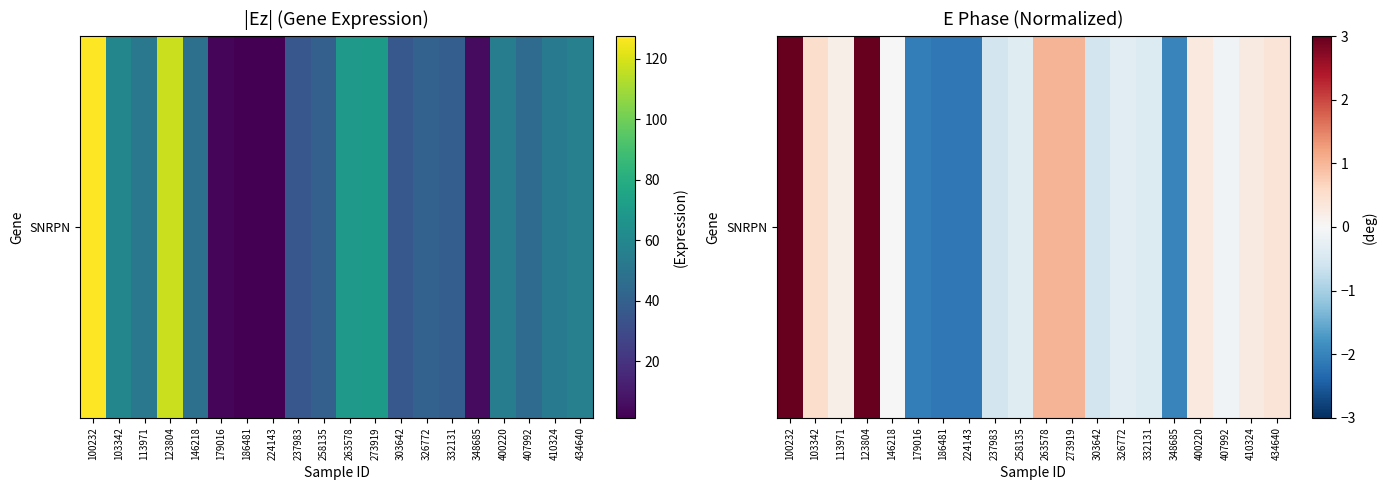

List the labels in order of value, smallest first.

186481, 224143, 179016, 348685, 237983, 303642, 332131, 258135, 326772, 407992, 146218, 113971, 410324, 400220, 434640, 103342, 263578, 273919, 123804, 100232